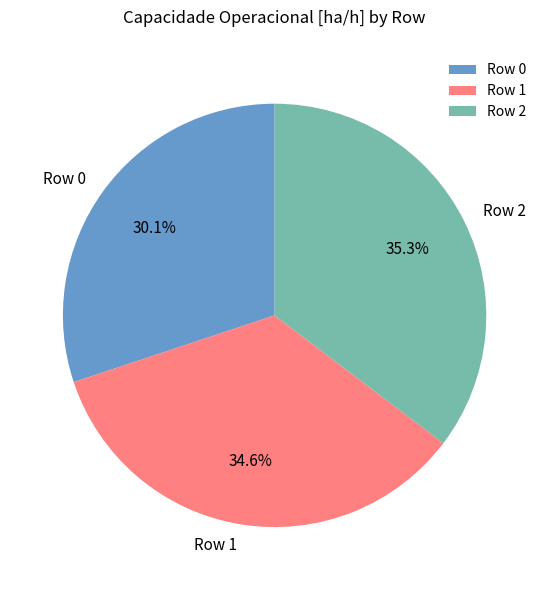

Is it true that Row 2 is 21% of the pie?

False